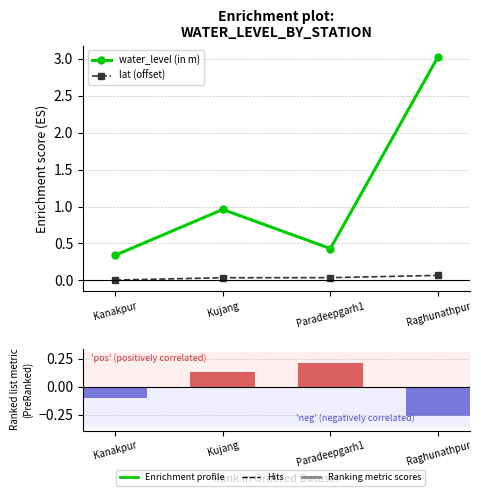

What is the lowest value of the water_level (in m) series?

0.3